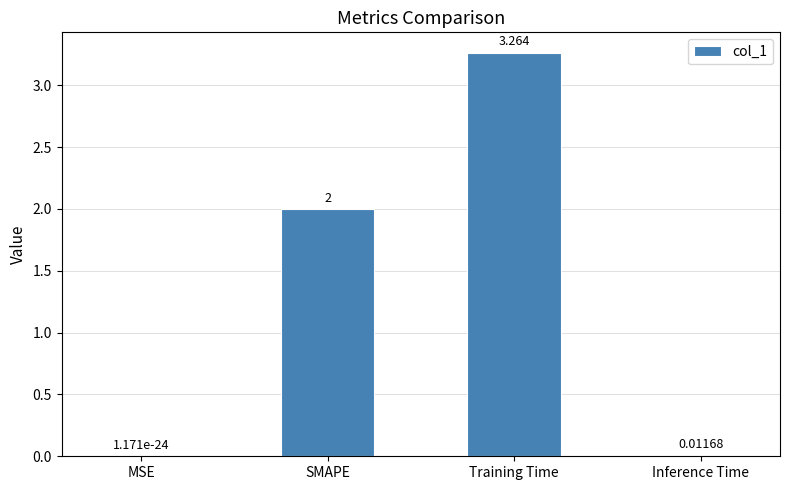

What value does the data have at SMAPE?

2.0